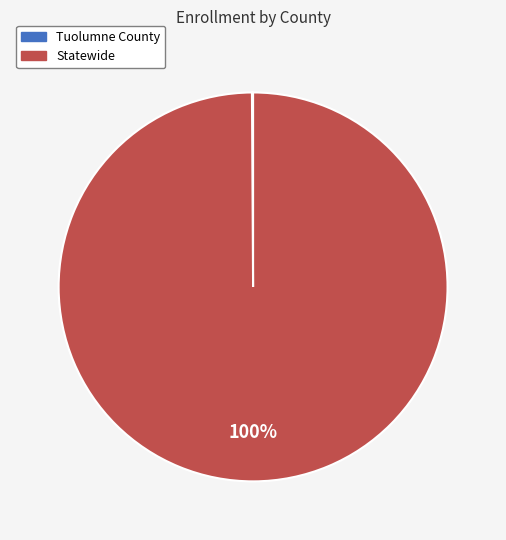

To the nearest percent, what portion does Statewide represent?

100%